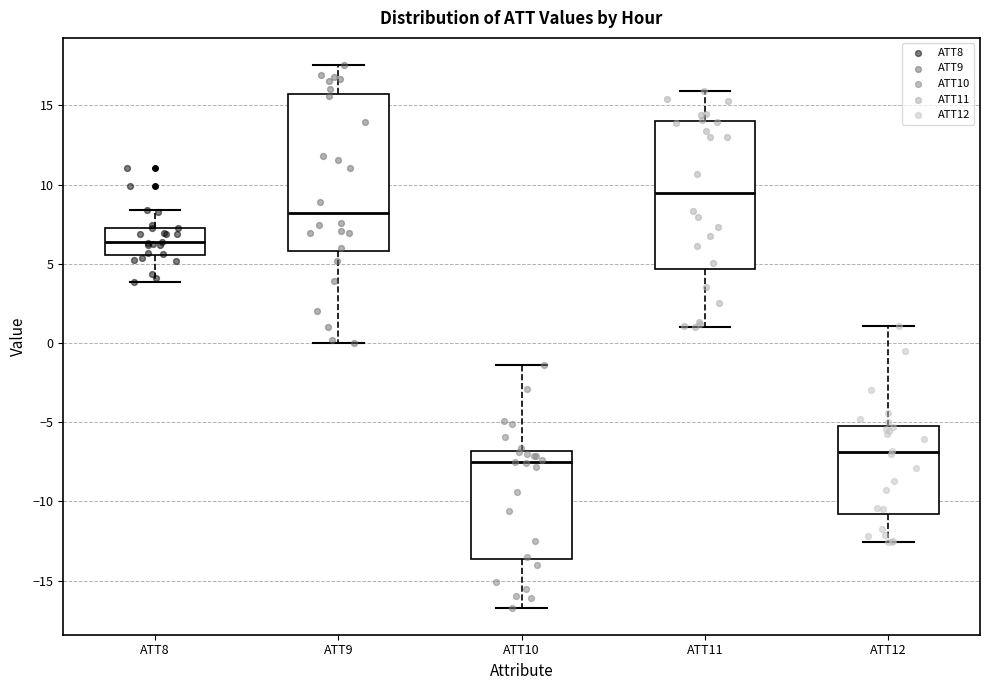

Which box has the highest median line?

ATT11